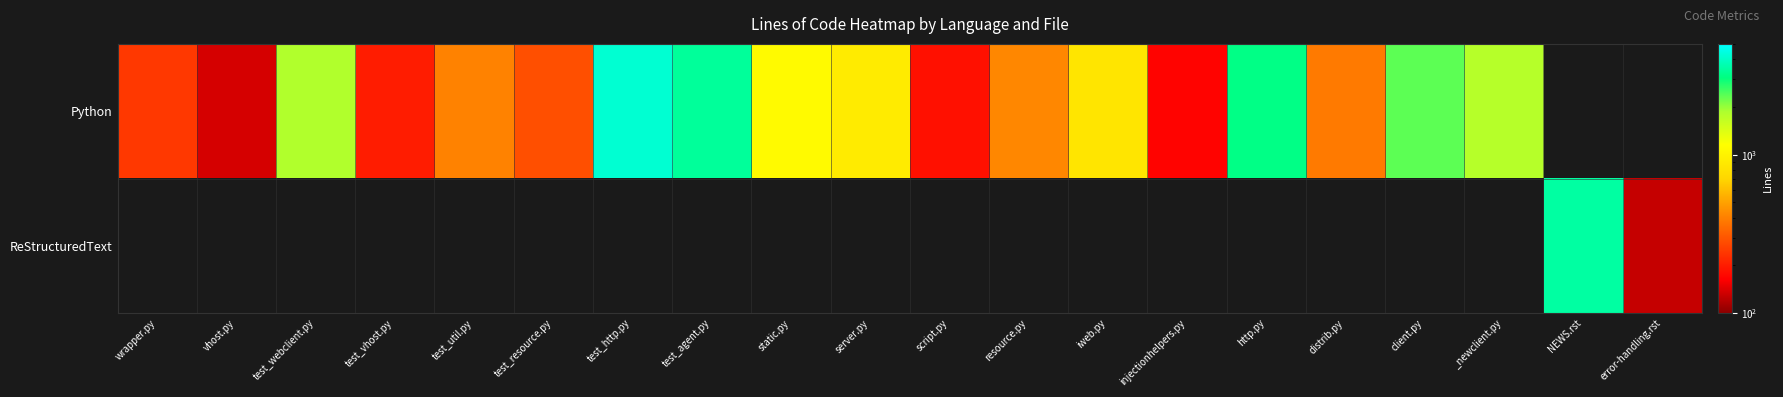

How many values in Python are above zero?

18